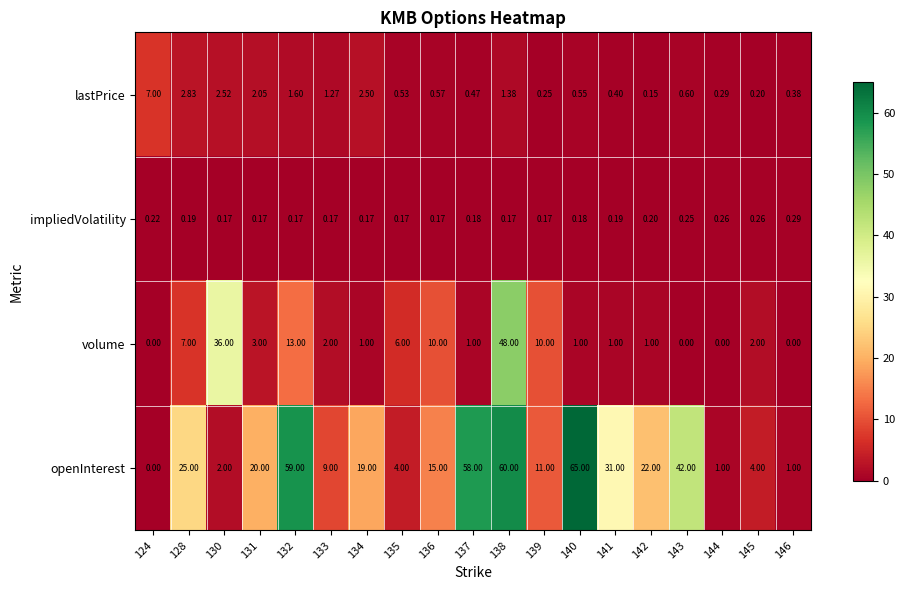

Which series has the largest total across all categories?

openInterest